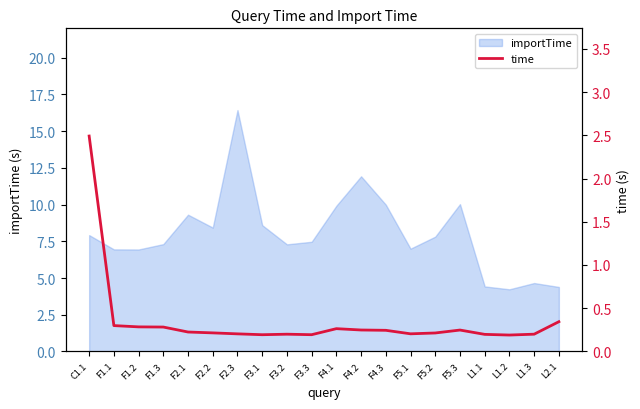

At which label does importTime reach its peak?

F2.3